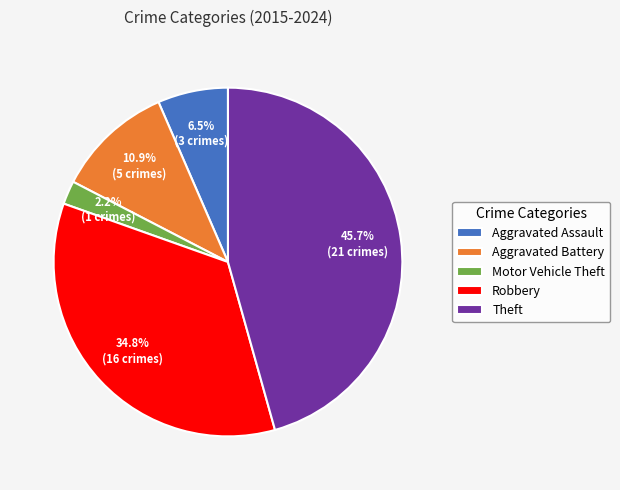

To the nearest percent, what percentage of the pie is Aggravated Battery?

11%